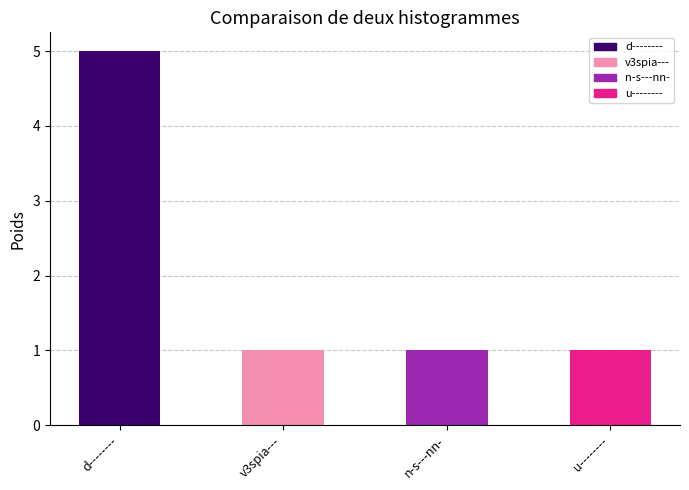

How many data points does each series have?

4